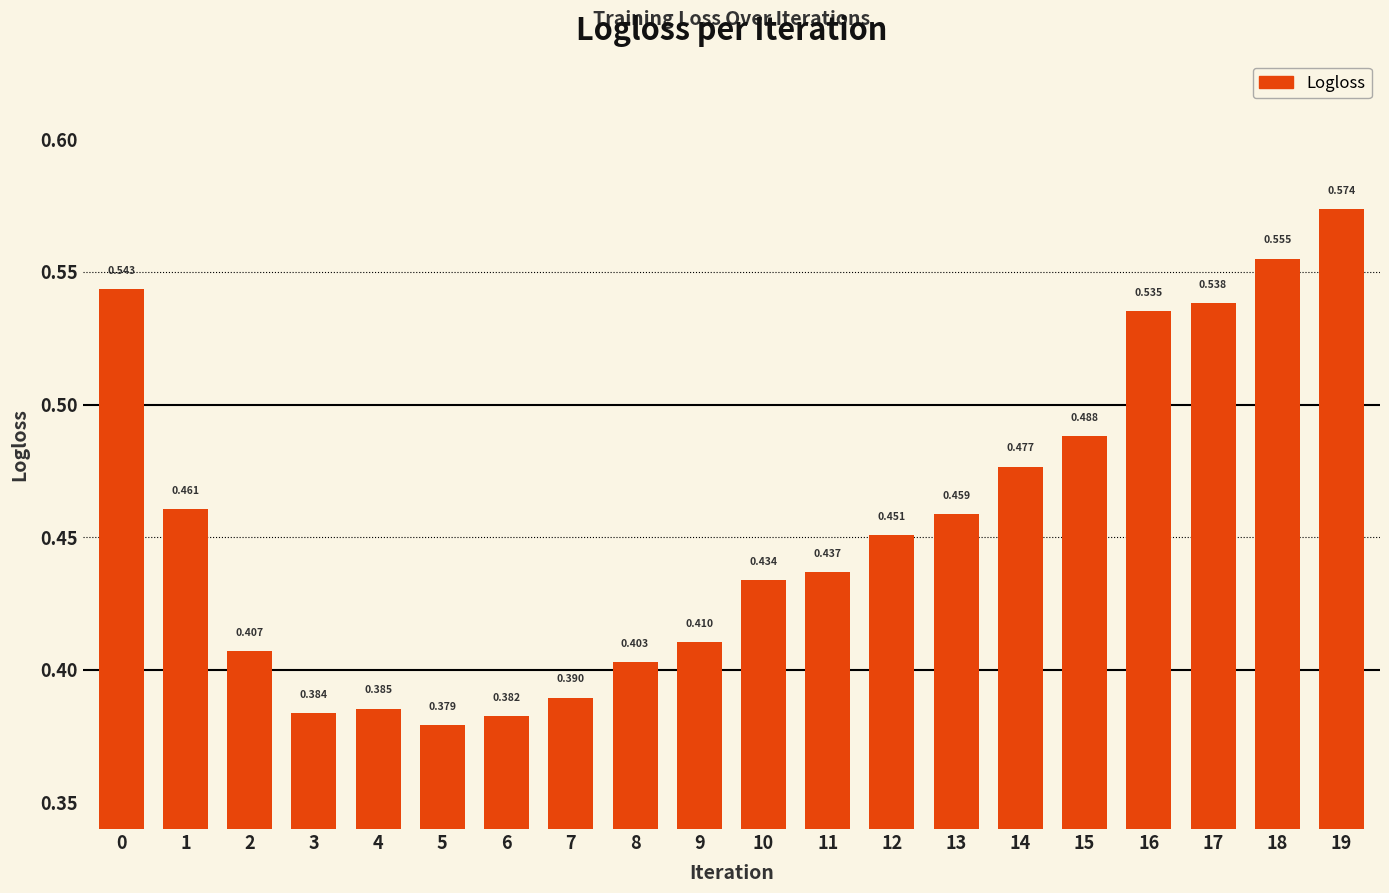

What is the sum of the values at 0 and 16?

1.1